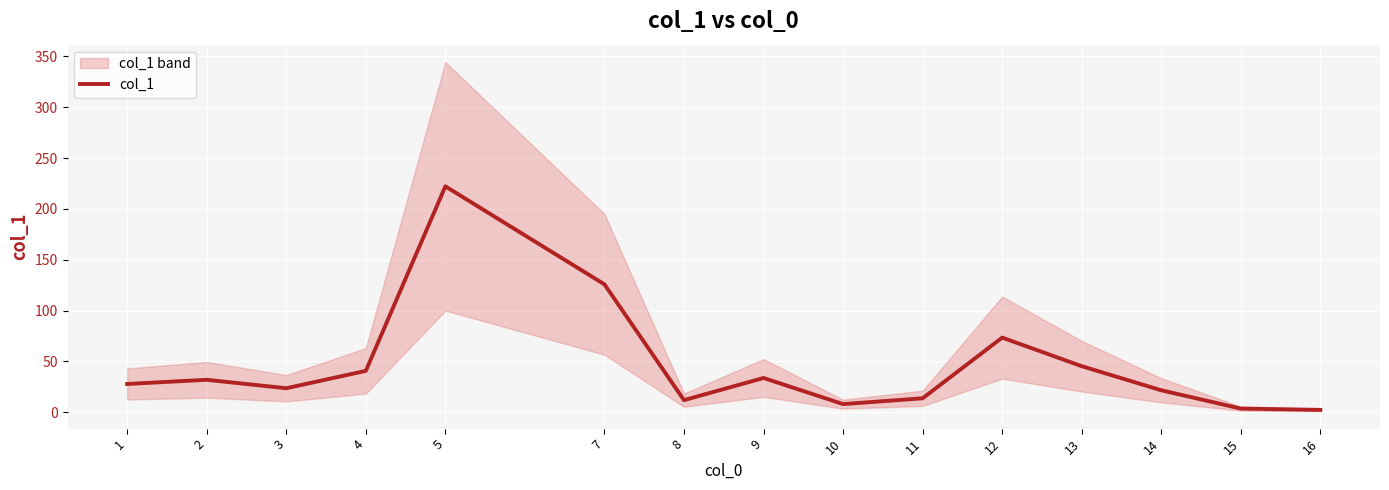

Count the number of categories in the chart.

15